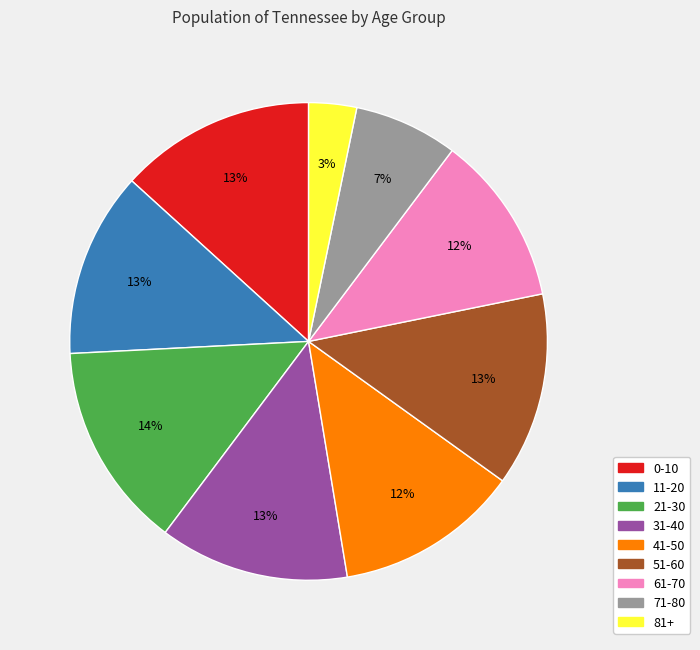

The 41-50 slice represents 12% of the pie. True or false?

True